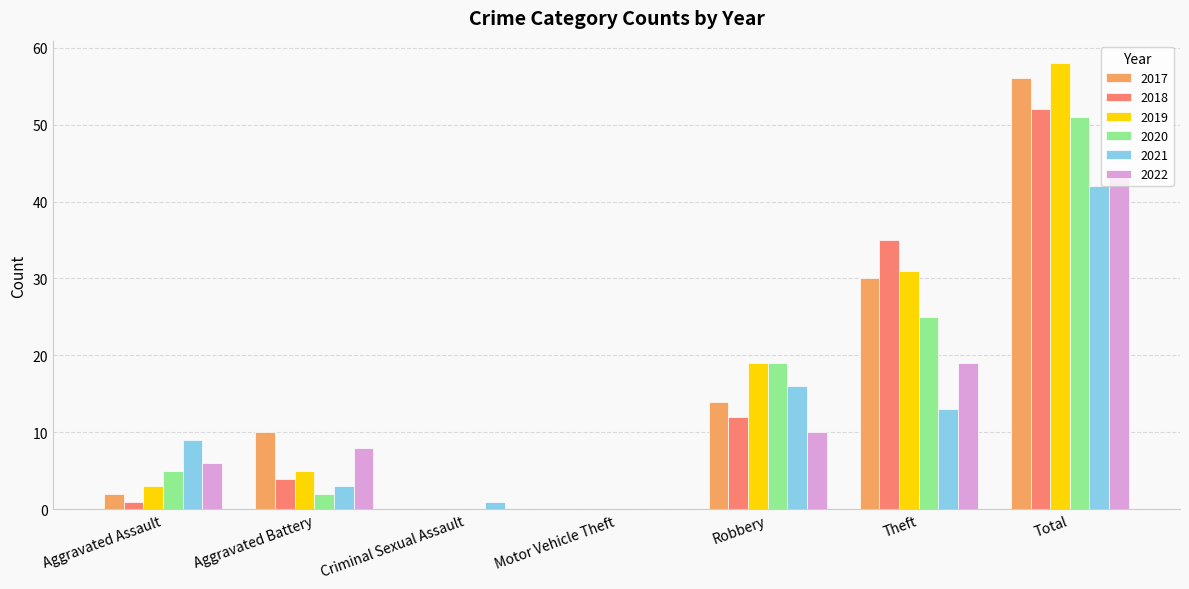

True or false: 2020 has a value of 19 at Robbery.

True